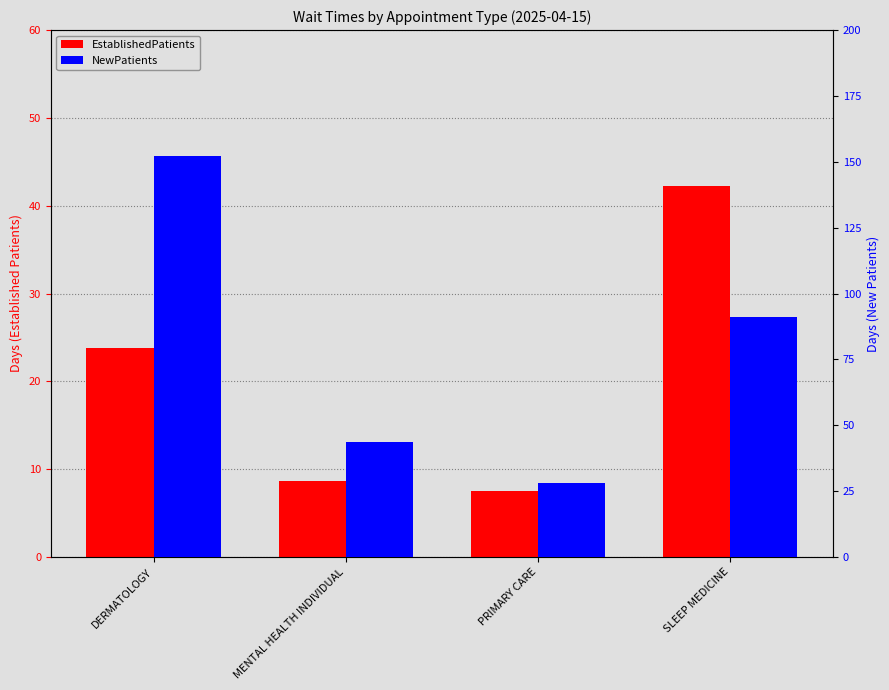

List the labels in order of EstablishedPatients value, smallest first.

PRIMARY CARE, MENTAL HEALTH INDIVIDUAL, DERMATOLOGY, SLEEP MEDICINE